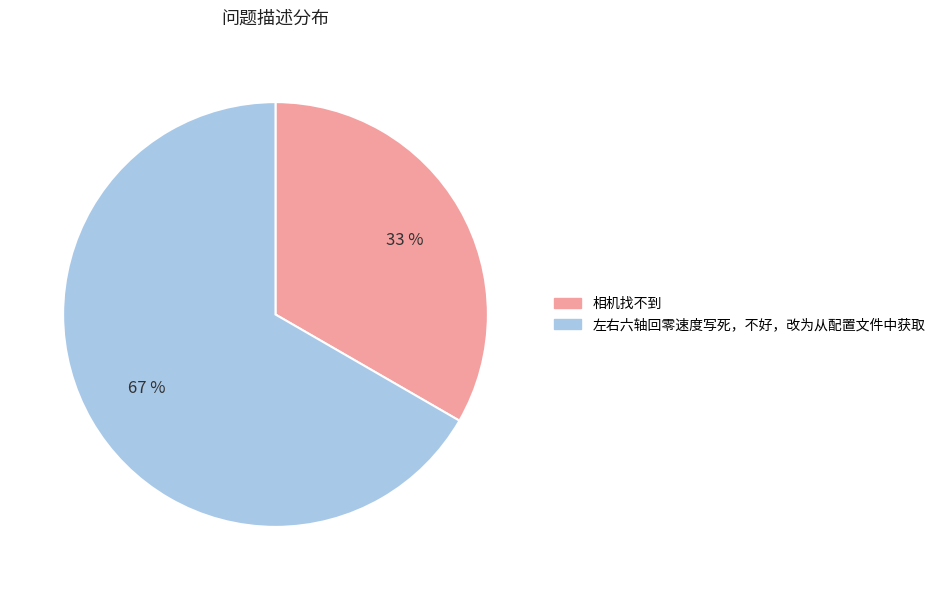

The 相机找不到 slice represents 40% of the pie. True or false?

False